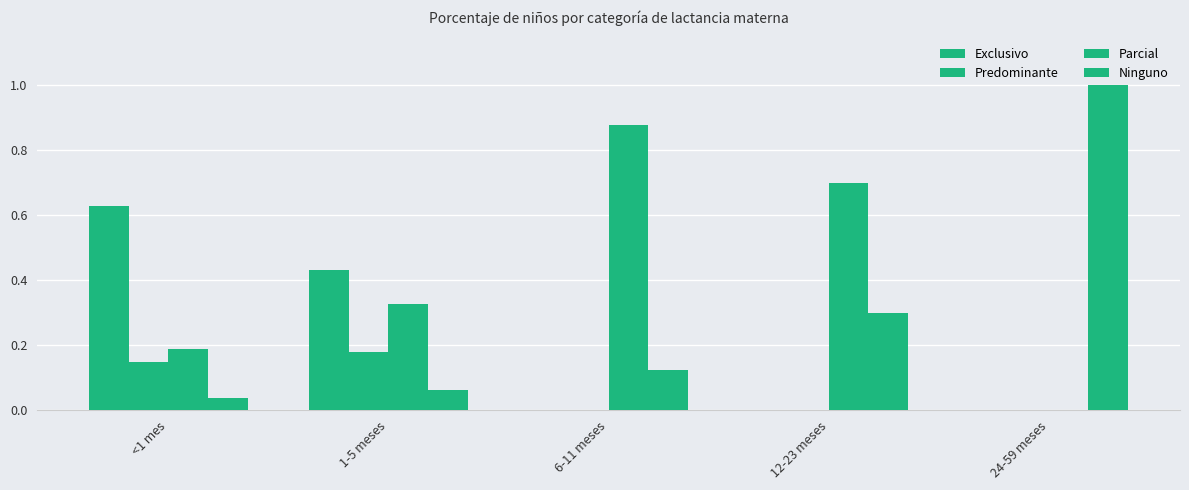

What is the difference between the maximum and minimum values in the Ninguno series?

1.0